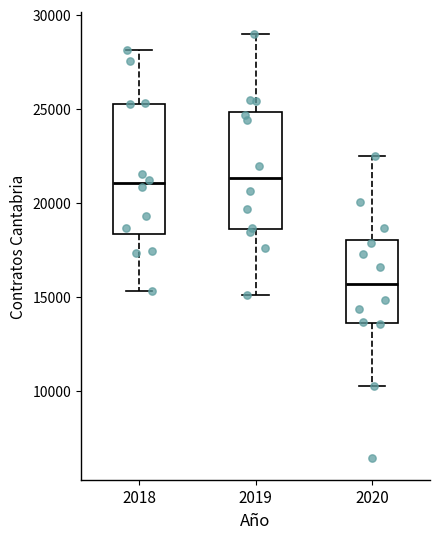

Which box is the tallest, from its lower edge to its upper edge?

2018